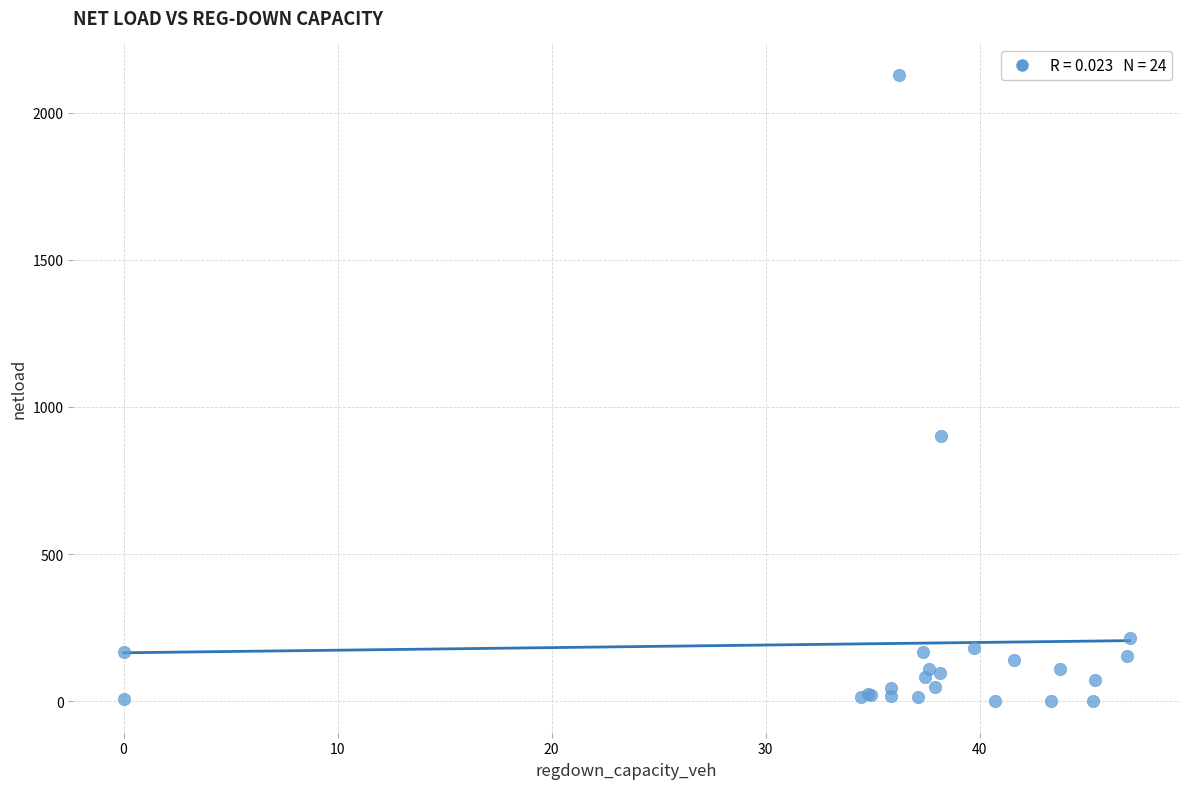

What Y value in the scatter plot is closest to 1064?

900.8